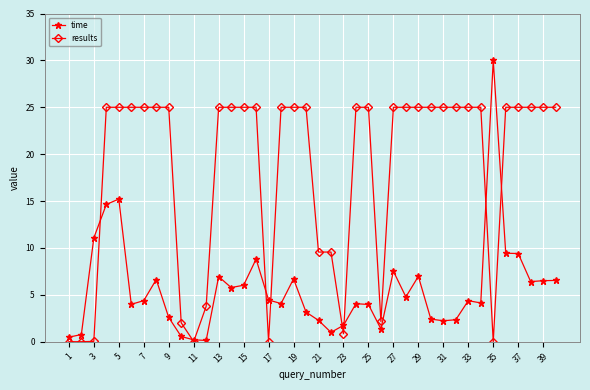

What is the value of the results point at the 12th from the left?

3.8